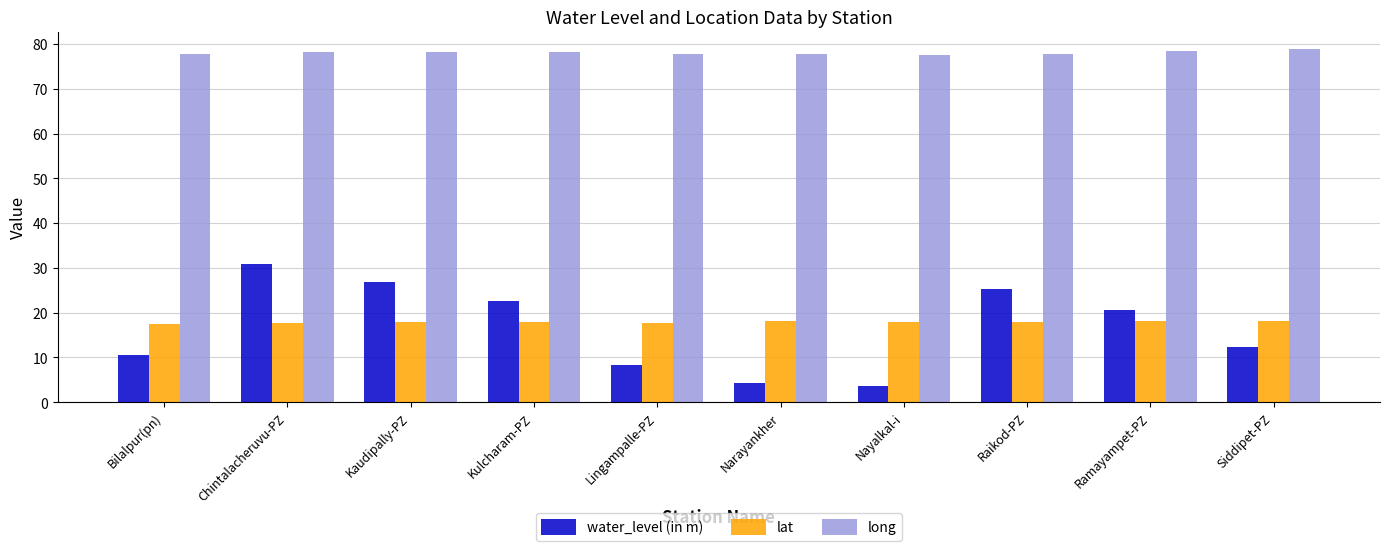

What is the total value across all series at Kaudipally-PZ?

122.9